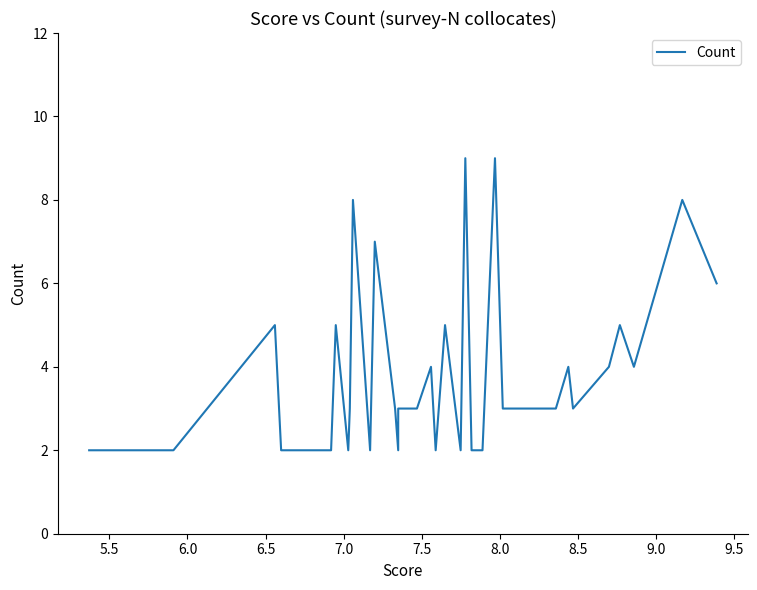

How many interior local valleys (lower than both neighbors) does the data have?

6